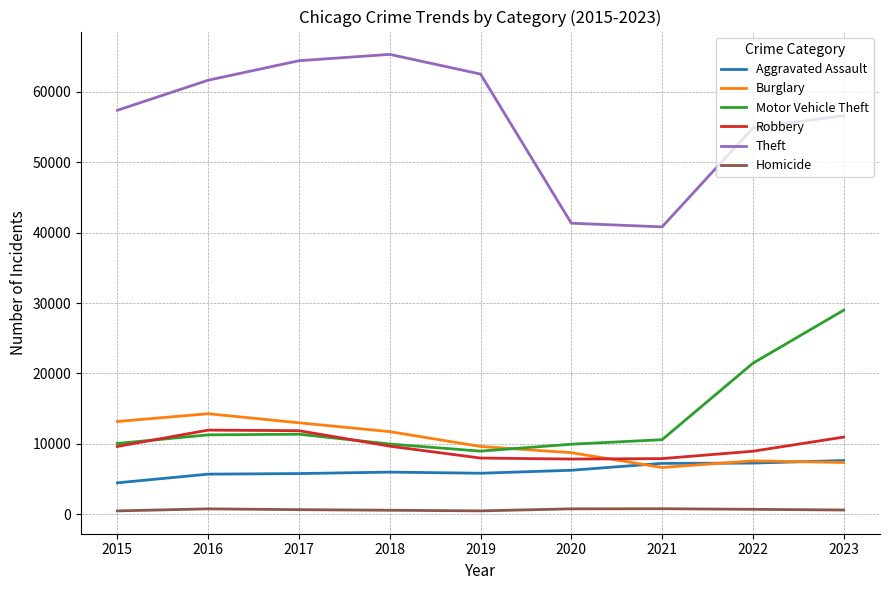

Rank the series at 2020 from highest to lowest value.

Theft, Motor Vehicle Theft, Burglary, Robbery, Aggravated Assault, Homicide